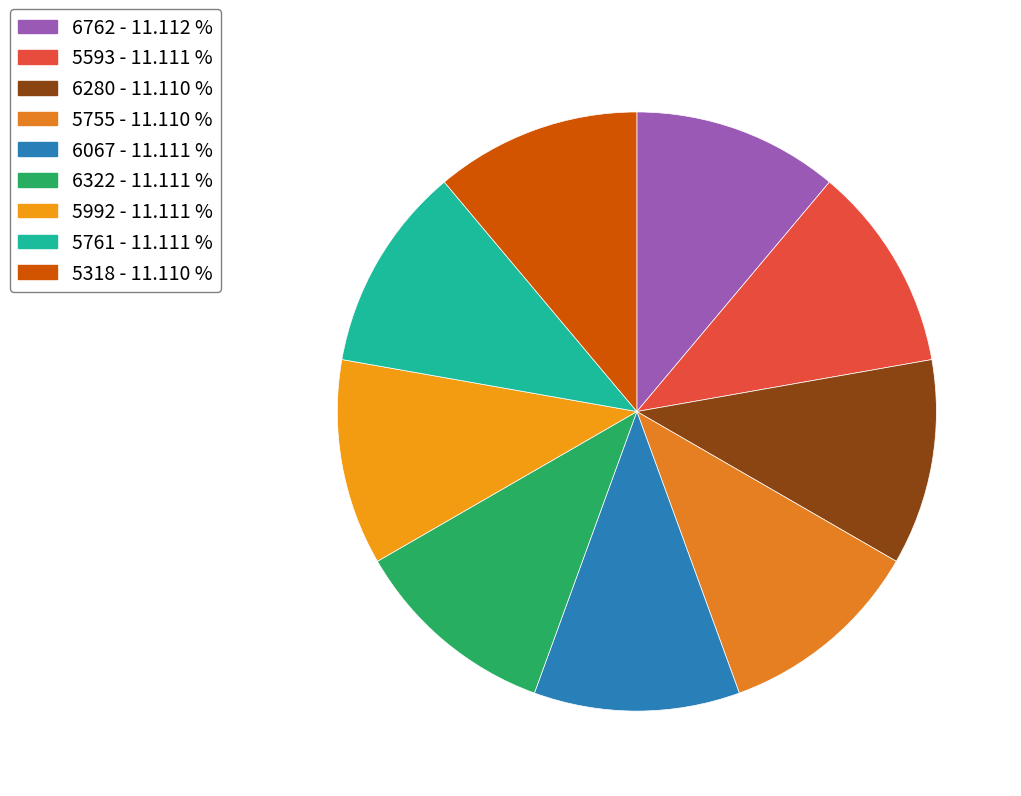

To the nearest percent, what percentage of the pie is 5755?

11%